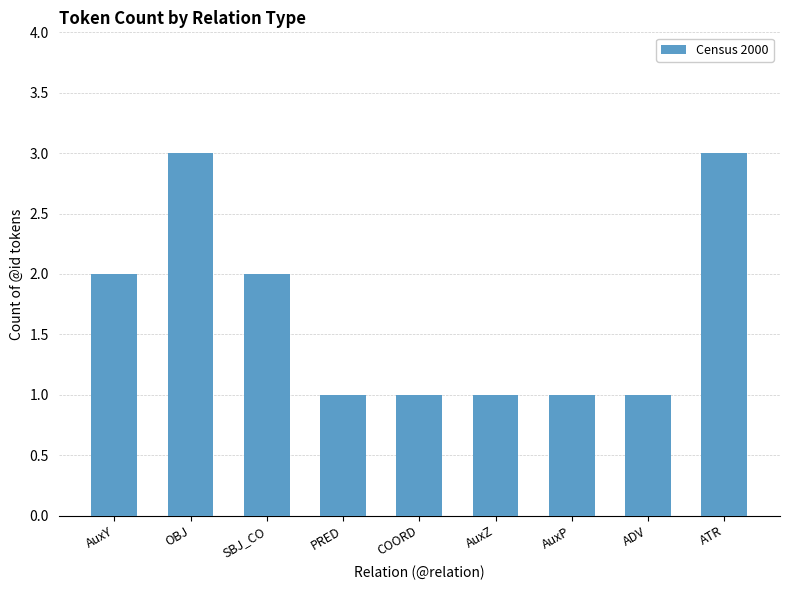

What is the smallest value displayed?

1